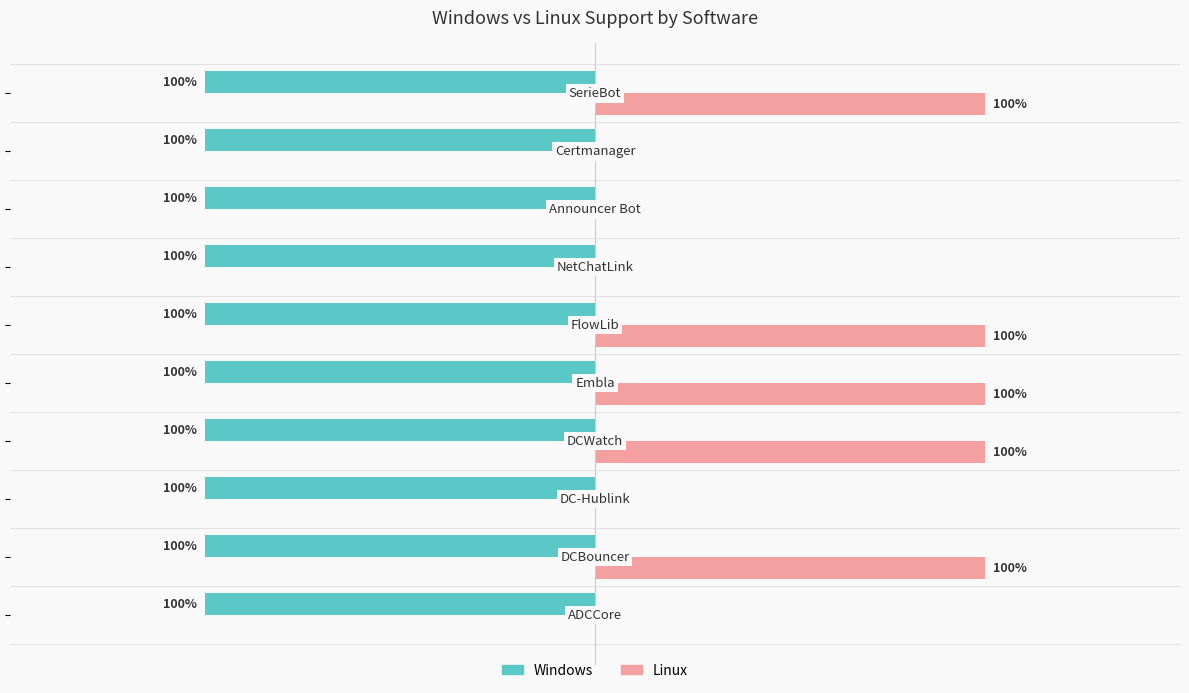

What are all the series names shown in the legend?

Windows, Linux